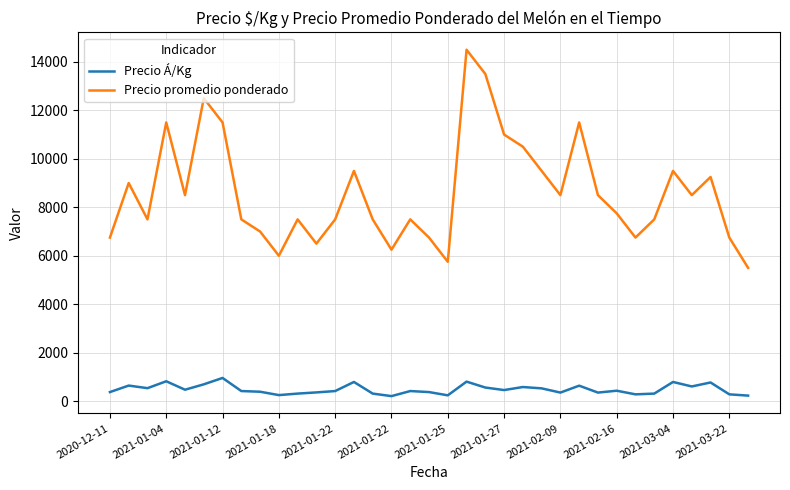

True or false: Precio promedio ponderado and Precio Á/Kg intersect in this chart.

False